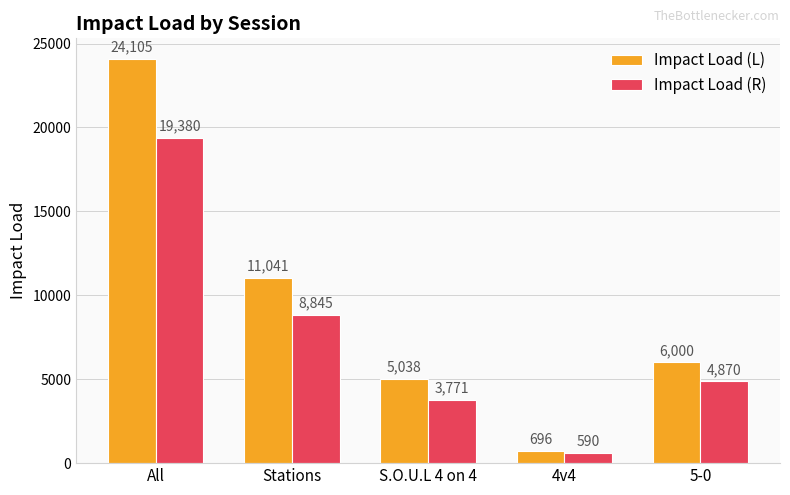

What are all the series names shown in the legend?

Impact Load (L), Impact Load (R)